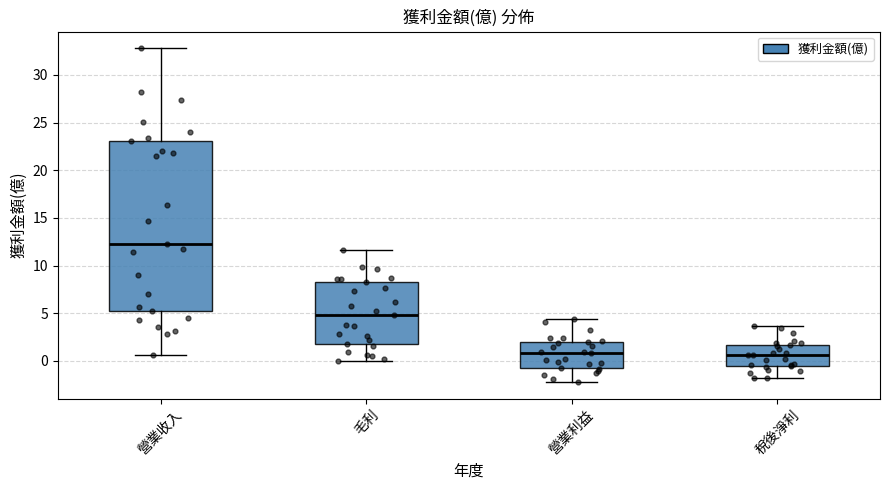

Reading left to right, read every box against the y-axis: the position of its median line, the range the box covers, and the ends of its whiskers. The values are not printed on the chart, so give them approximately, as read against the axis.

營業收入: median 12.5, box 5.0 to 23.0, whiskers 0.5 to 33.0
毛利: median 5.0, box 1.5 to 8.5, whiskers 0.0 to 11.5
營業利益: median 1.0, box -0.5 to 2.0, whiskers -2.0 to 4.5
稅後淨利: median 0.5, box -0.5 to 1.5, whiskers -2.0 to 3.5